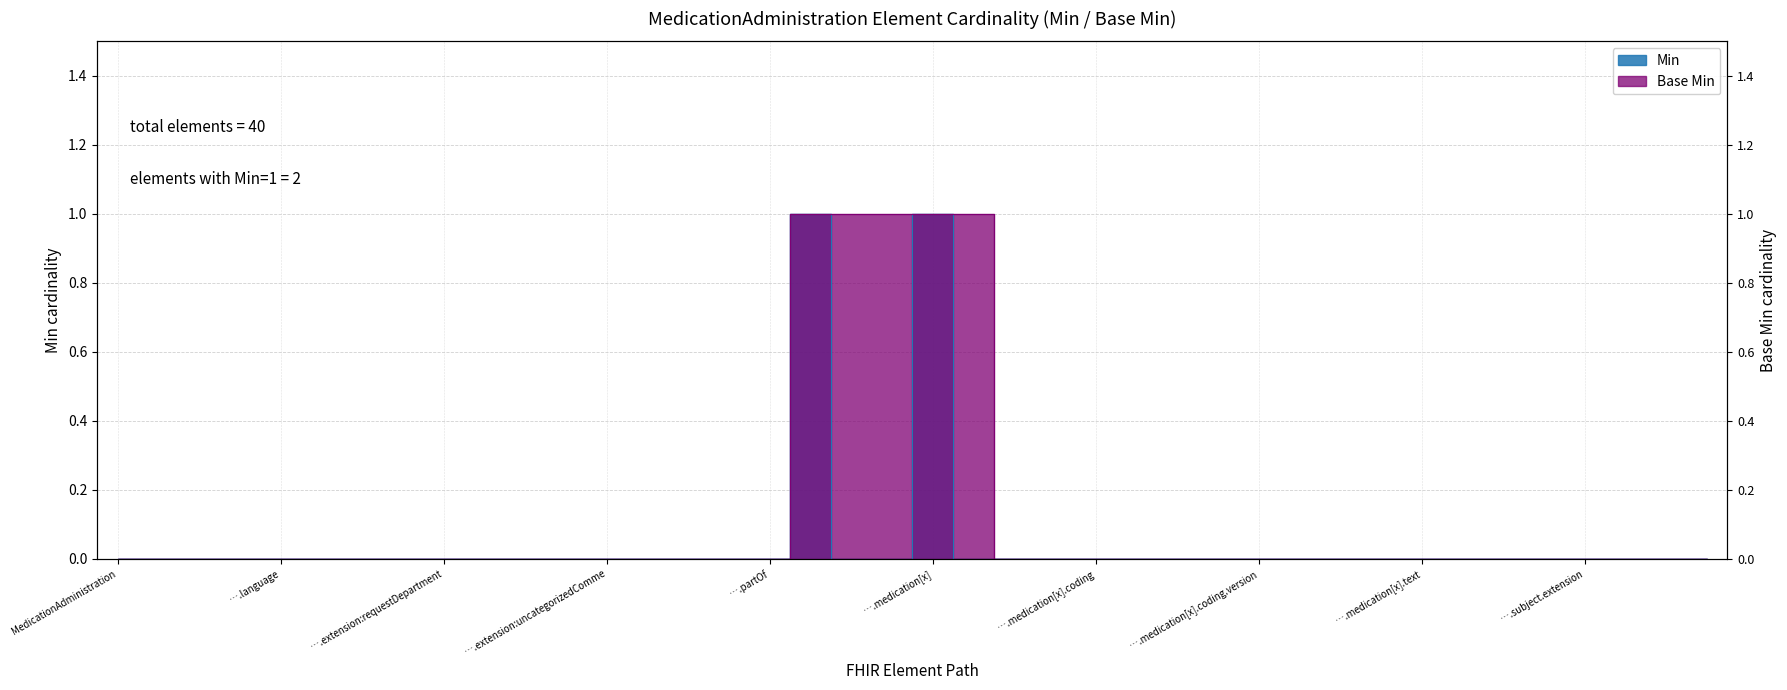

Which label corresponds to the smallest value in the chart?

MedicationAdministration